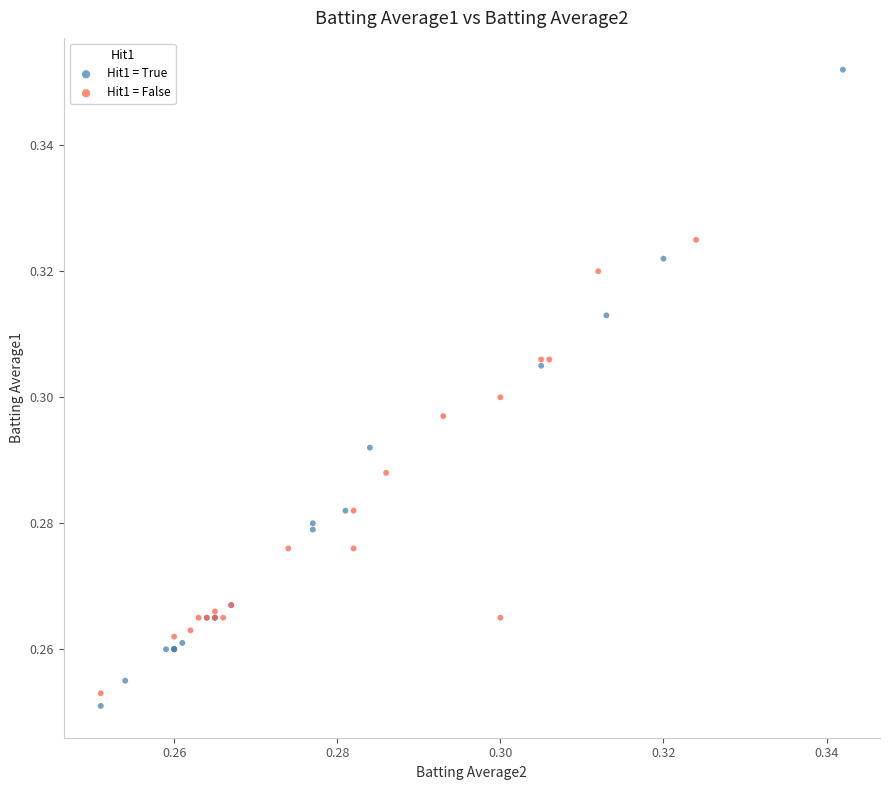

Which series has the largest Y range (max minus min)?

Hit1 = True